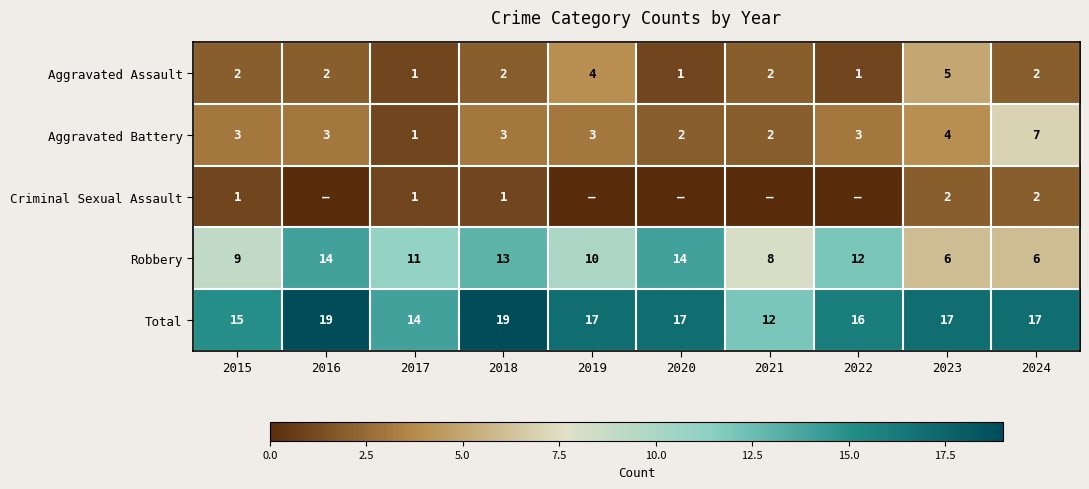

Is the value of Aggravated Battery at 2024 greater than the value of Total at 2023?

No